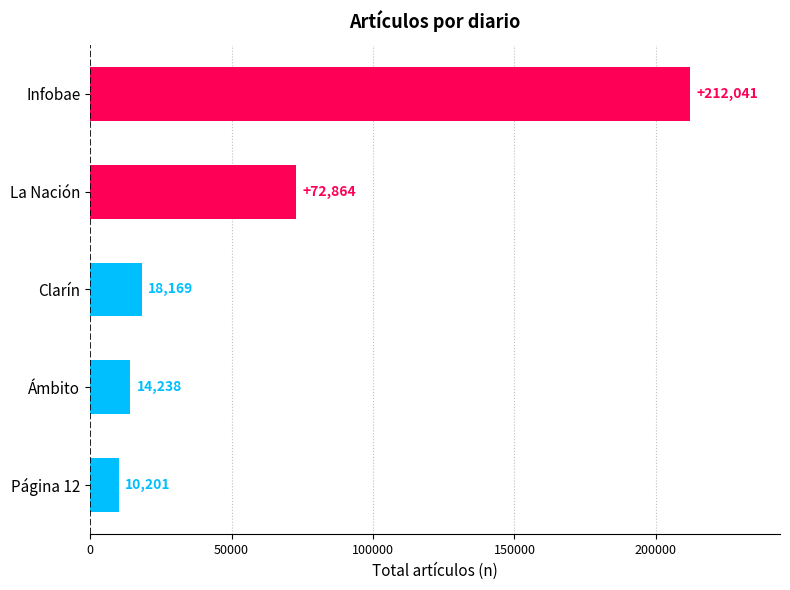

Rank the categories by value from lowest to highest.

Página 12, Ámbito, Clarín, La Nación, Infobae